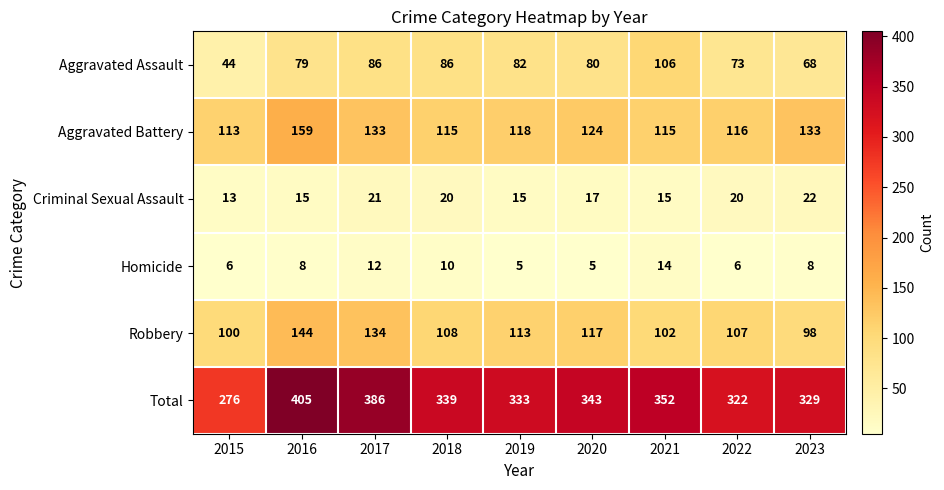

Which series has the largest total across all categories?

Total